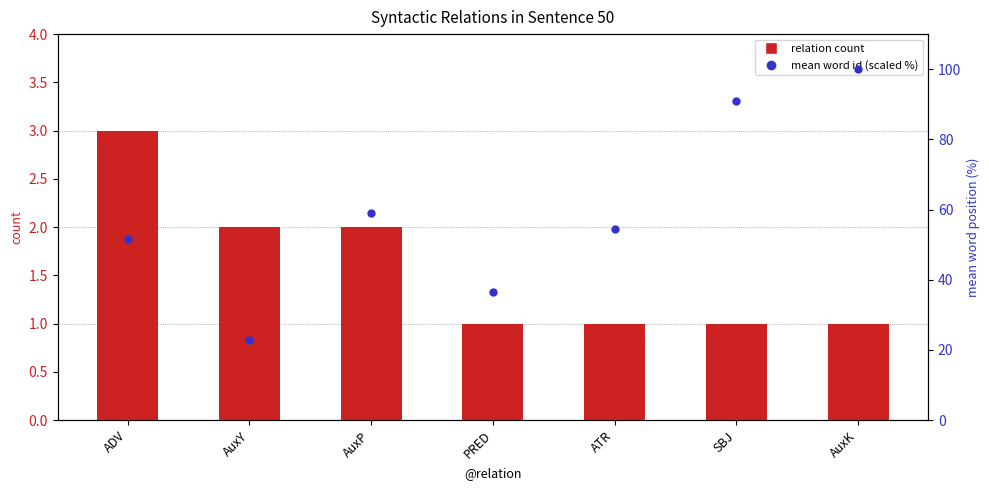

Which series contains the lowest Y value?

relation count